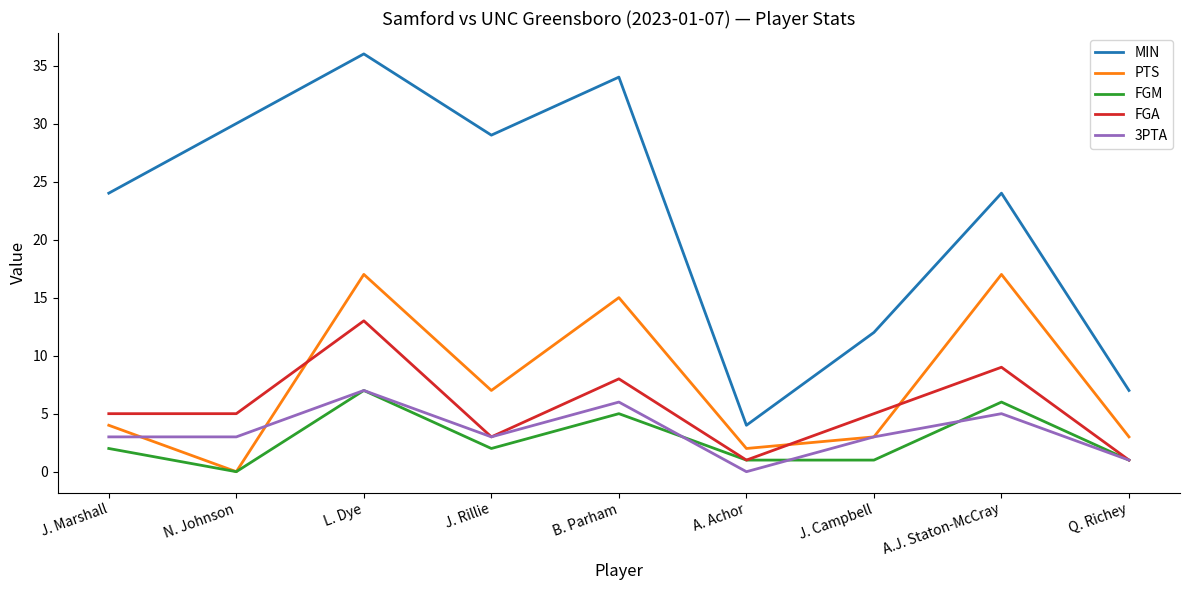

What is the spread (max minus min) of values at L. Dye?

29